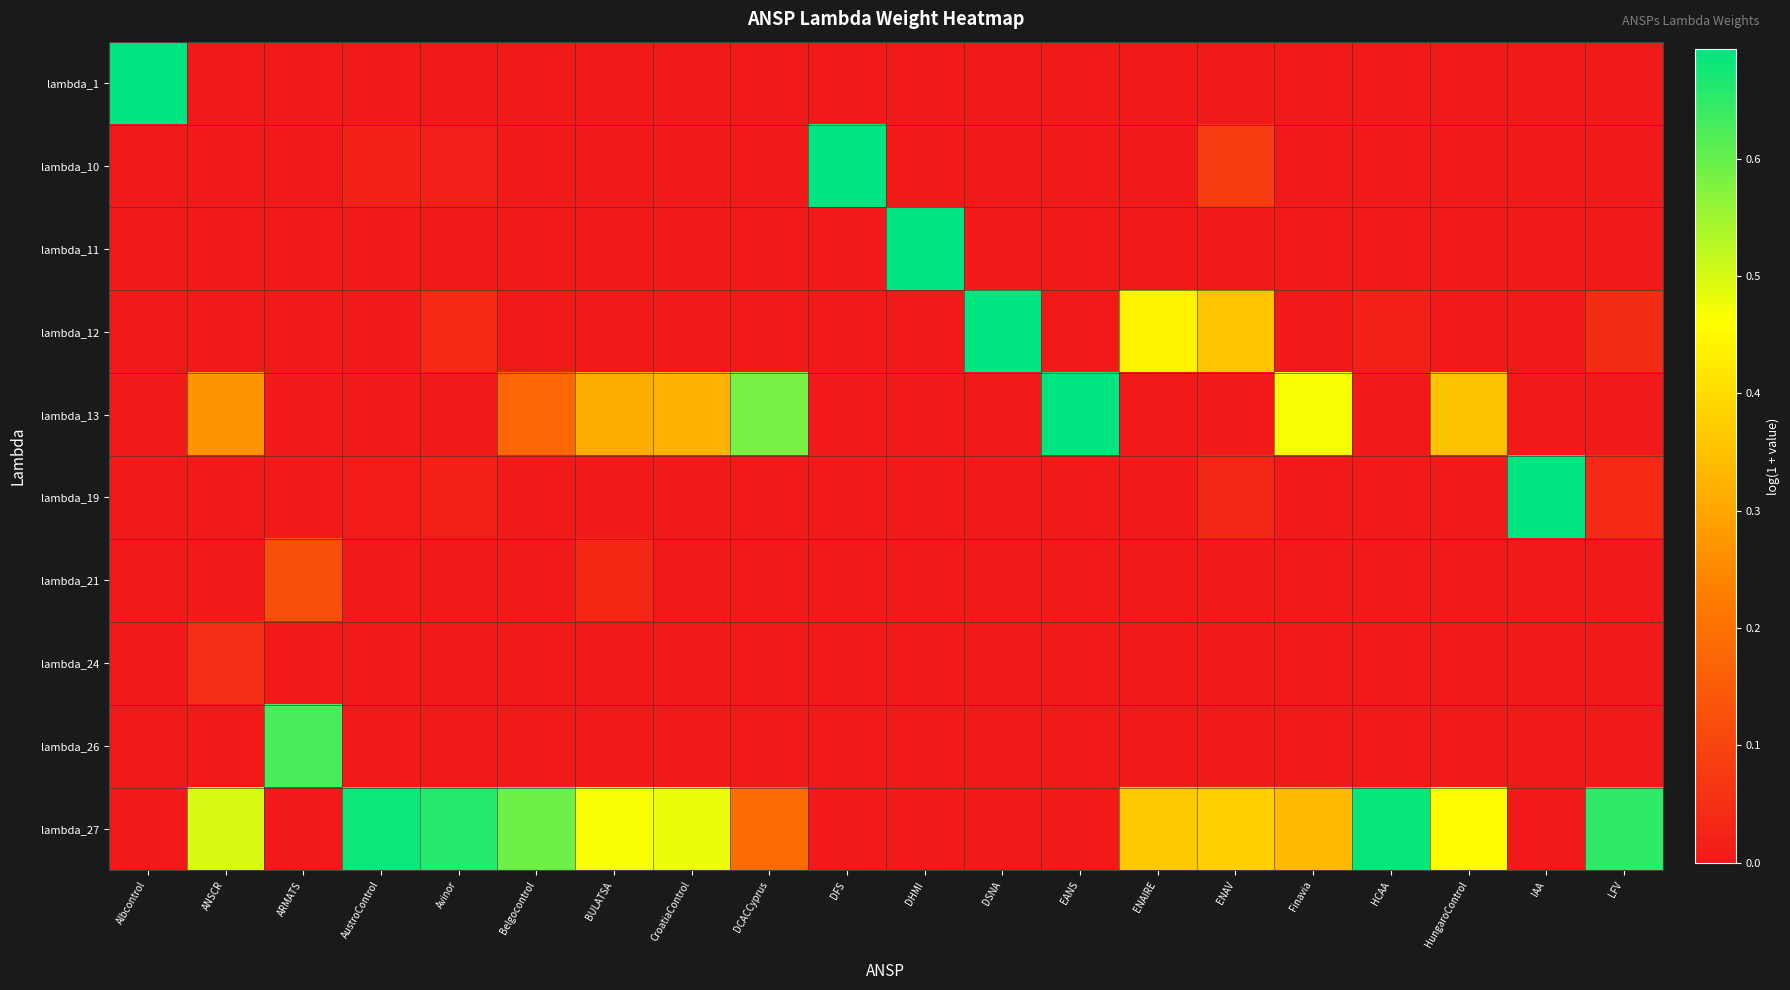

At which category is the sum across all series the highest?

ENAV